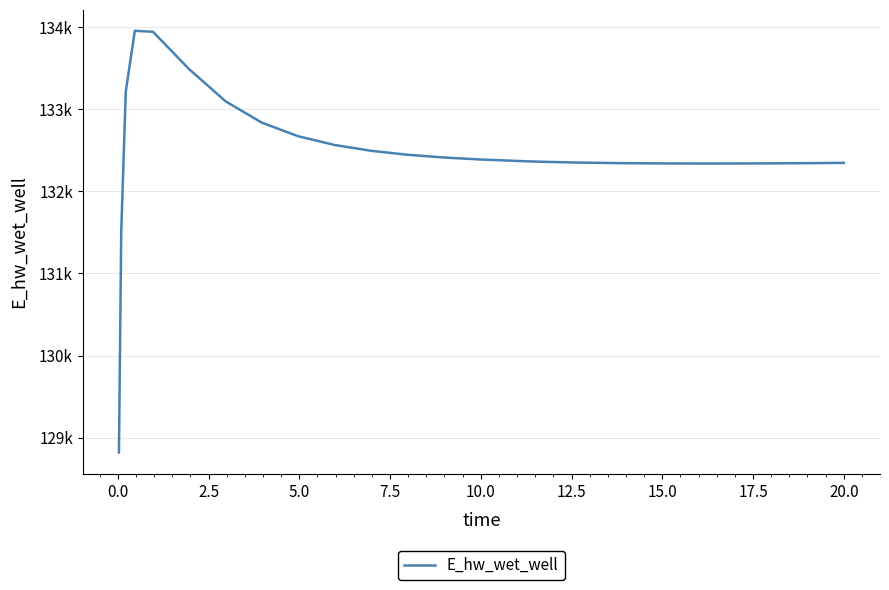

What is the greatest value displayed?

133955.7